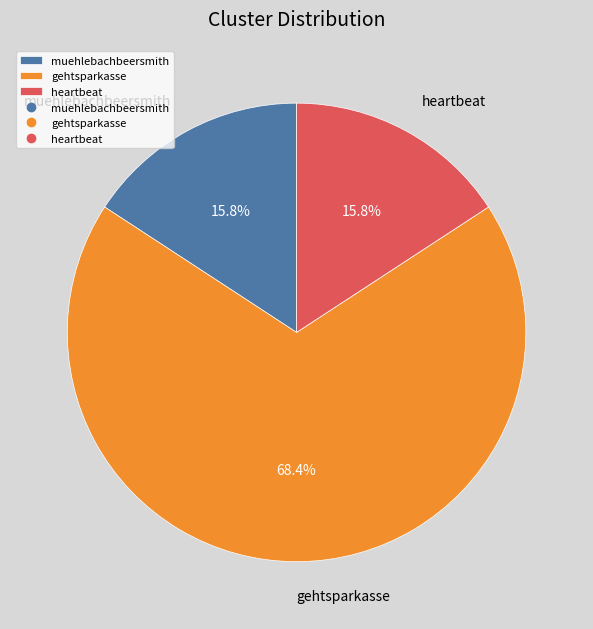

To the nearest percent, what percentage of the pie is gehtsparkasse?

68%